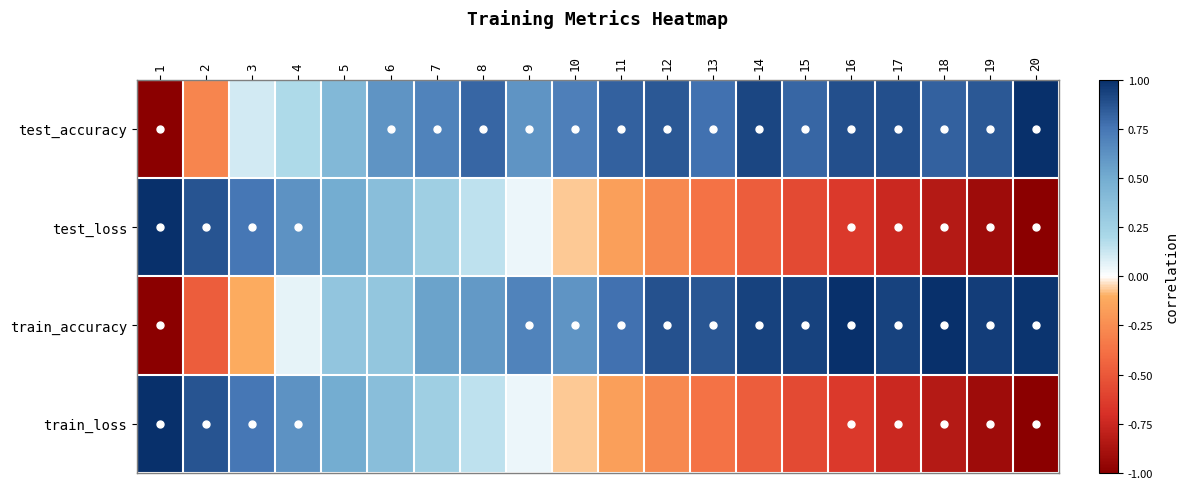

Which label corresponds to the largest value in the chart?

20